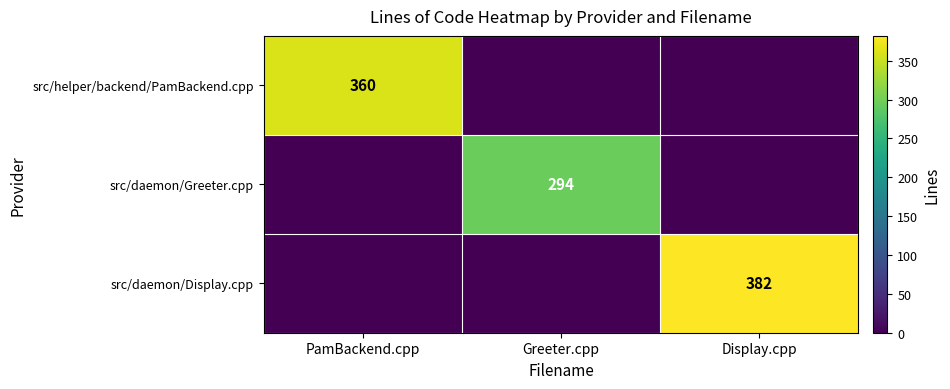

Which category has the highest value across all series?

Display.cpp